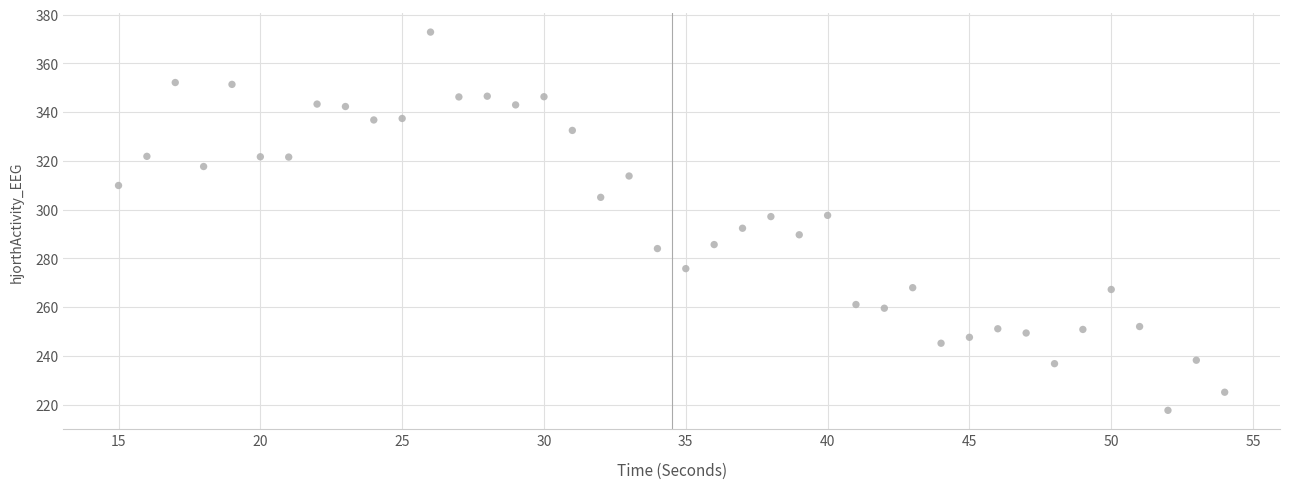

What is the range of X values (max minus min)?

39.0